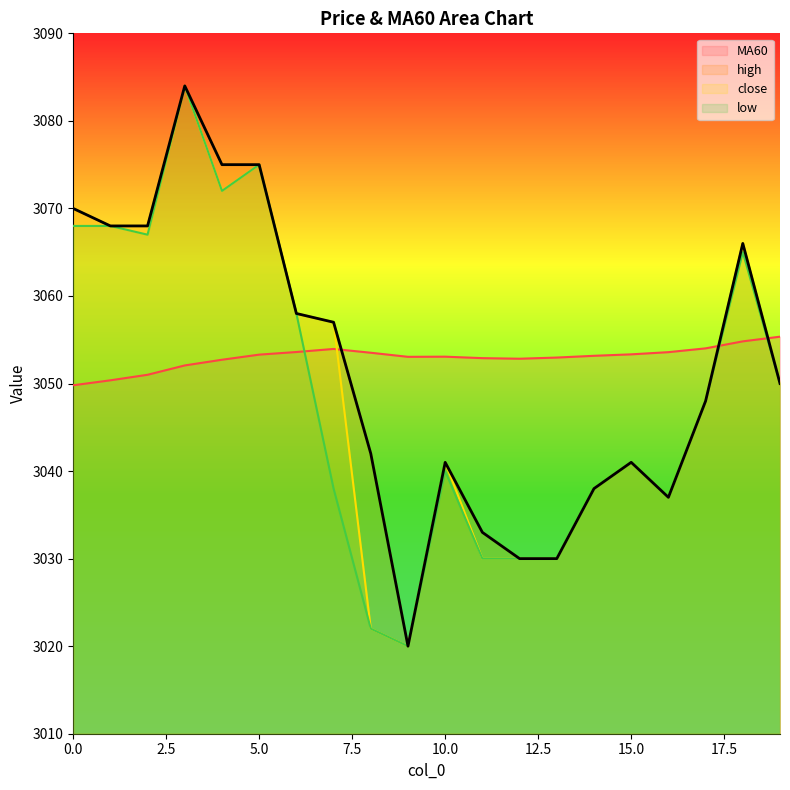

What is the sum of all high values?

61031.0